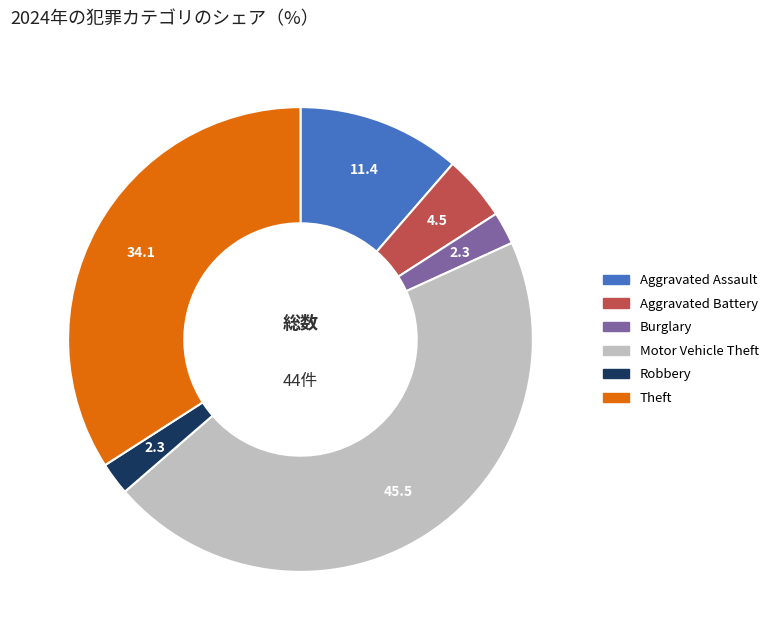

Does any single category account for the majority?

No